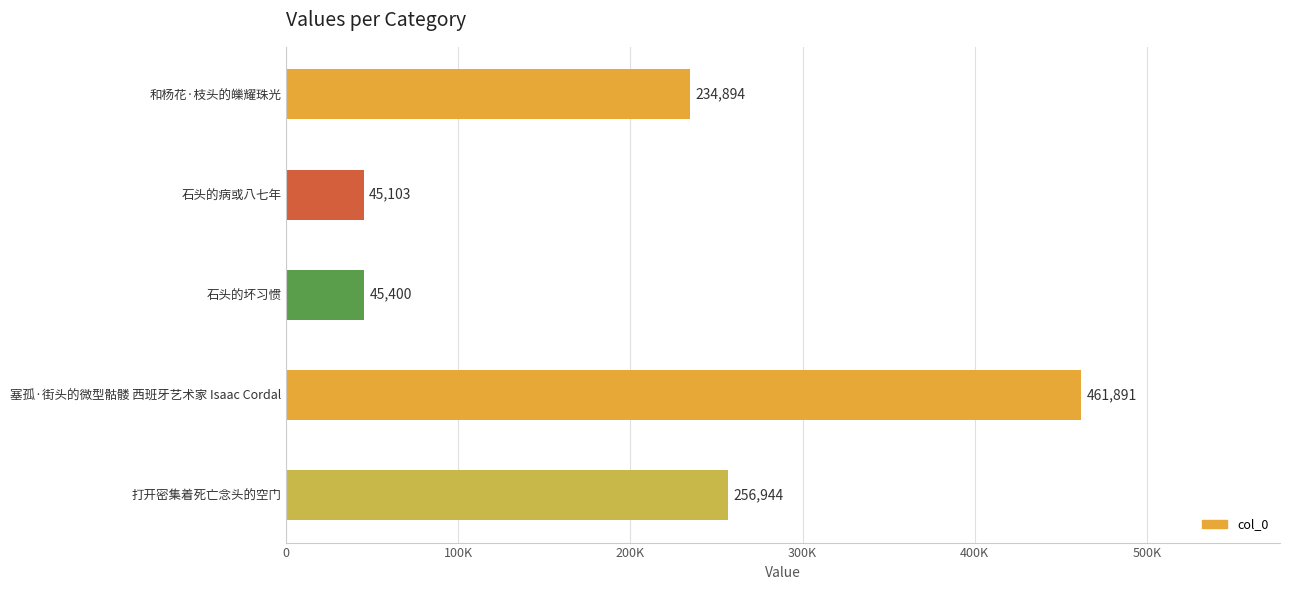

Rank the categories by value from highest to lowest.

塞孤·街头的微型骷髅 西班牙艺术家 Isaac Cordal, 打开密集着死亡念头的空门, 和杨花·枝头的皪耀珠光, 石头的坏习惯, 石头的病或八七年